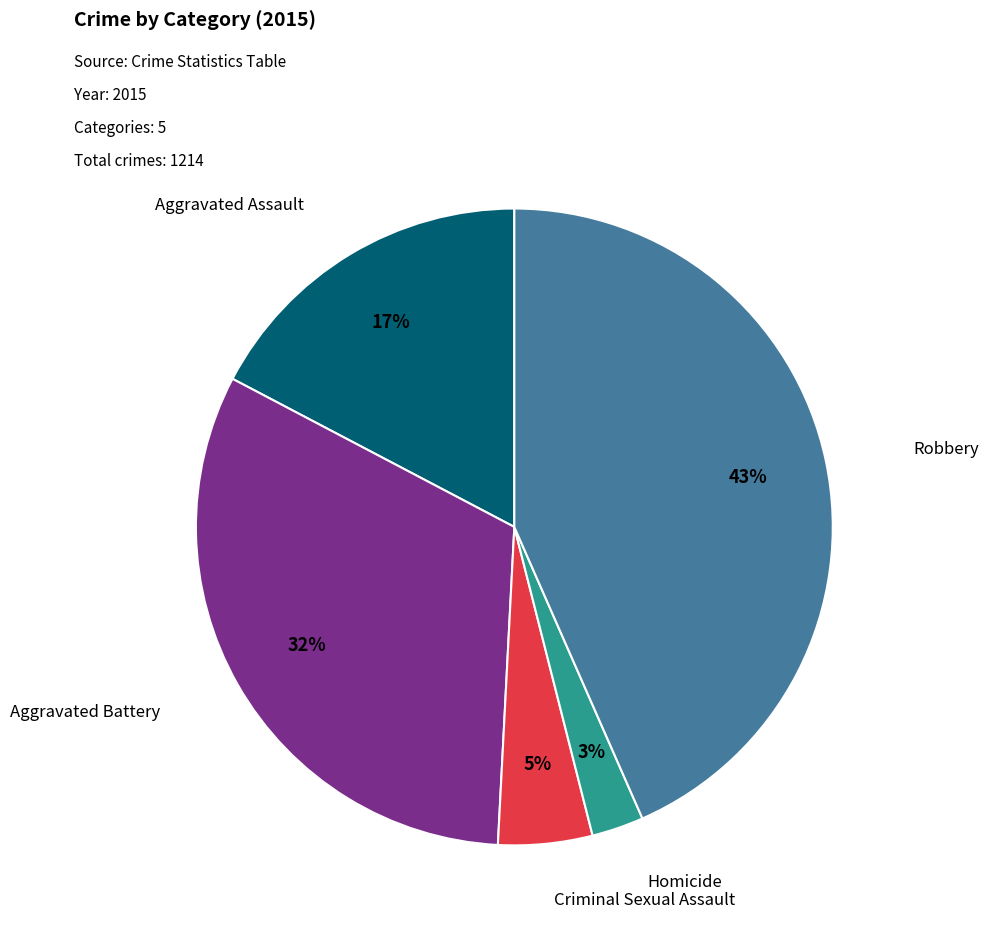

Is there any slice that represents more than half of the pie?

No